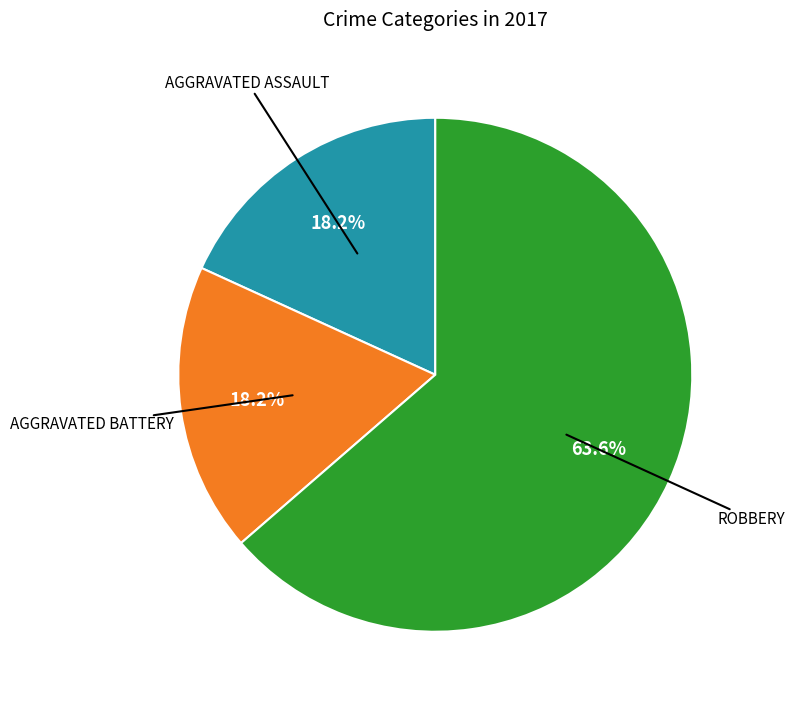

Count the number of slices in the pie.

3